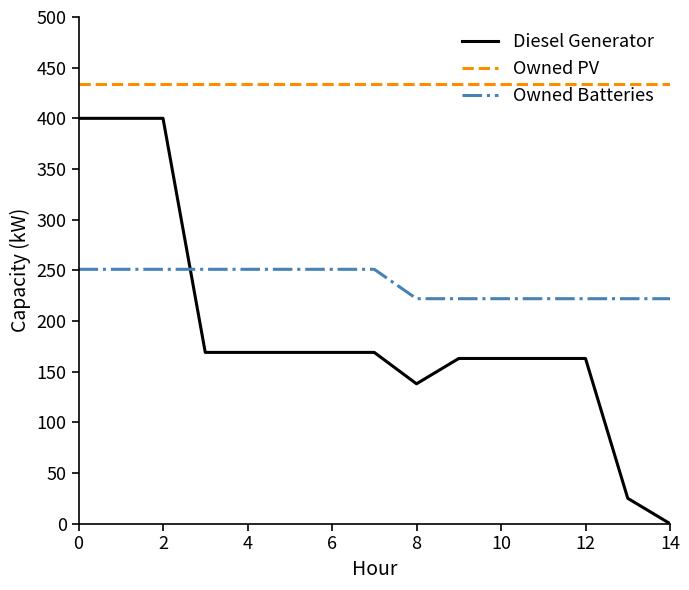

List the series in order of their peak value, highest first.

Owned PV, Diesel Generator, Owned Batteries